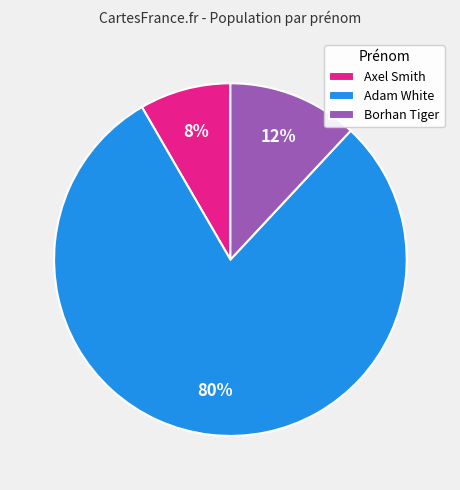

Count the number of slices in the pie.

3